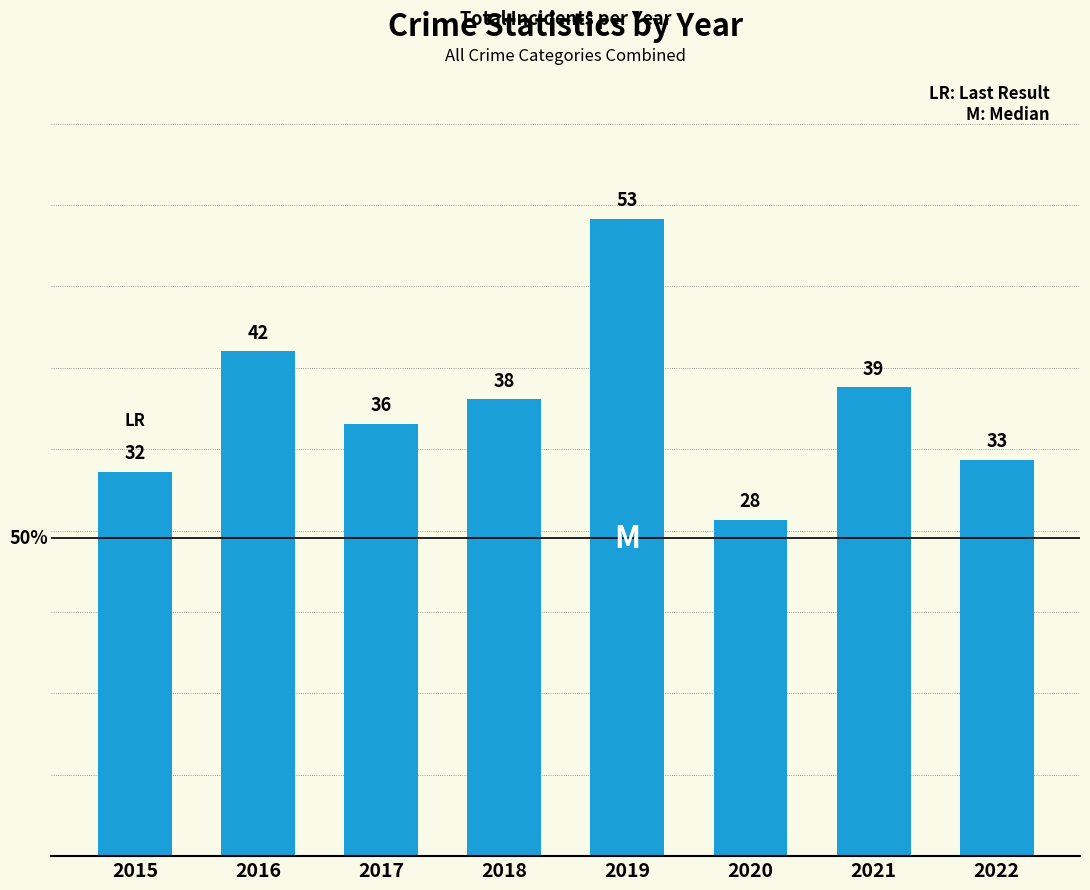

True or false: the data shows 19 at 2017.

False